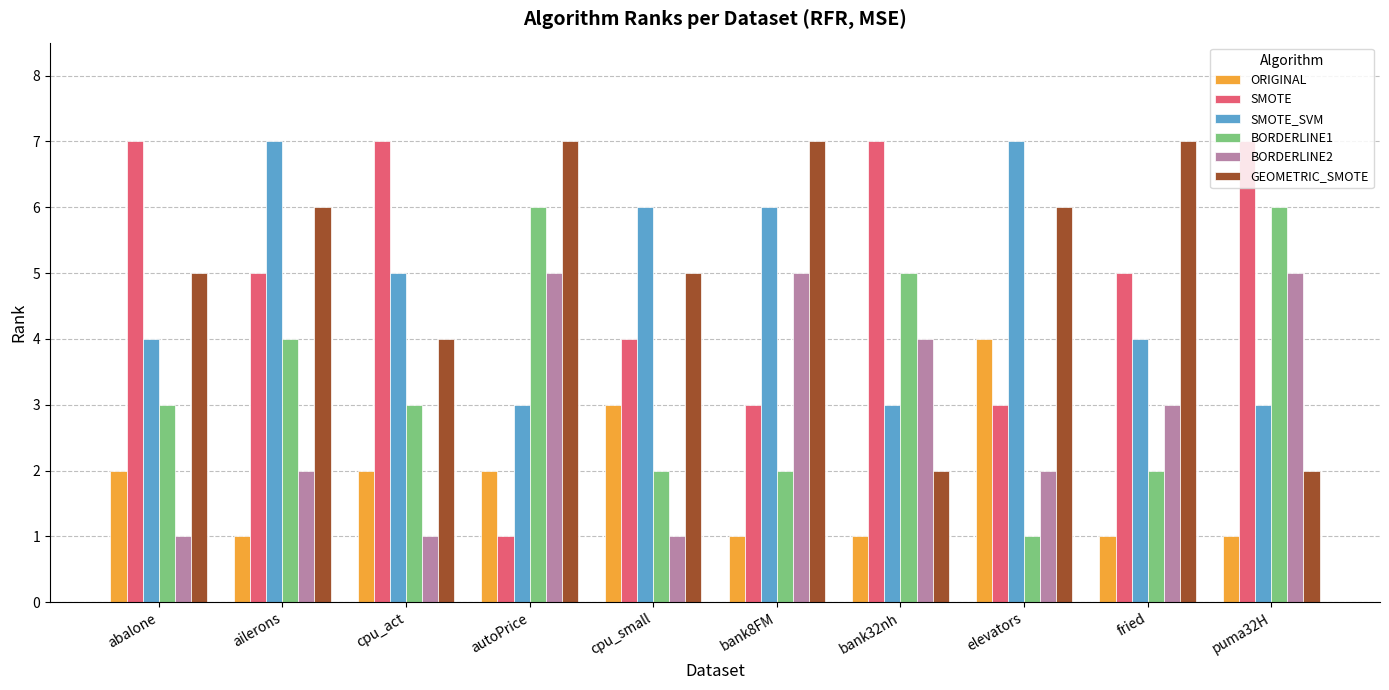

What is the average value of the GEOMETRIC_SMOTE series?

5